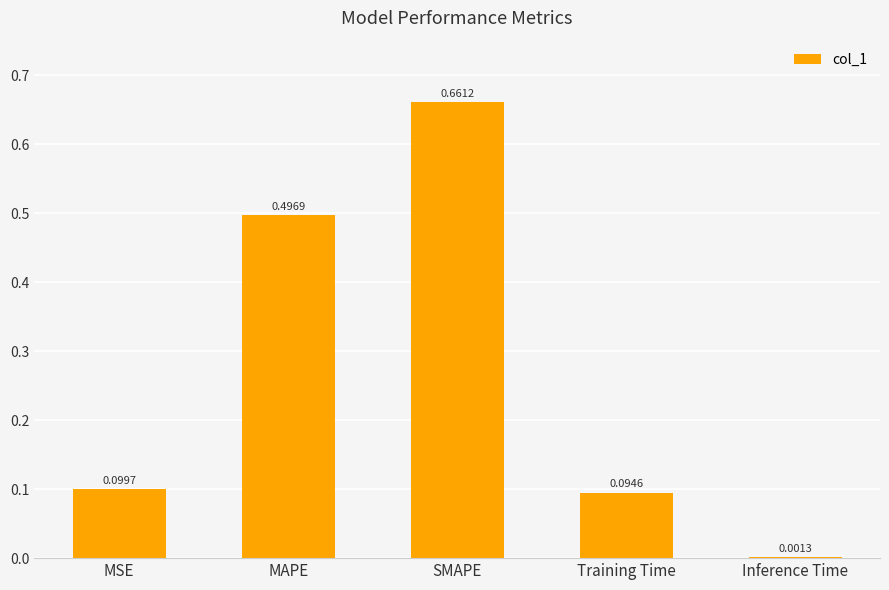

What is the sum of the values at SMAPE and Training Time?

0.8